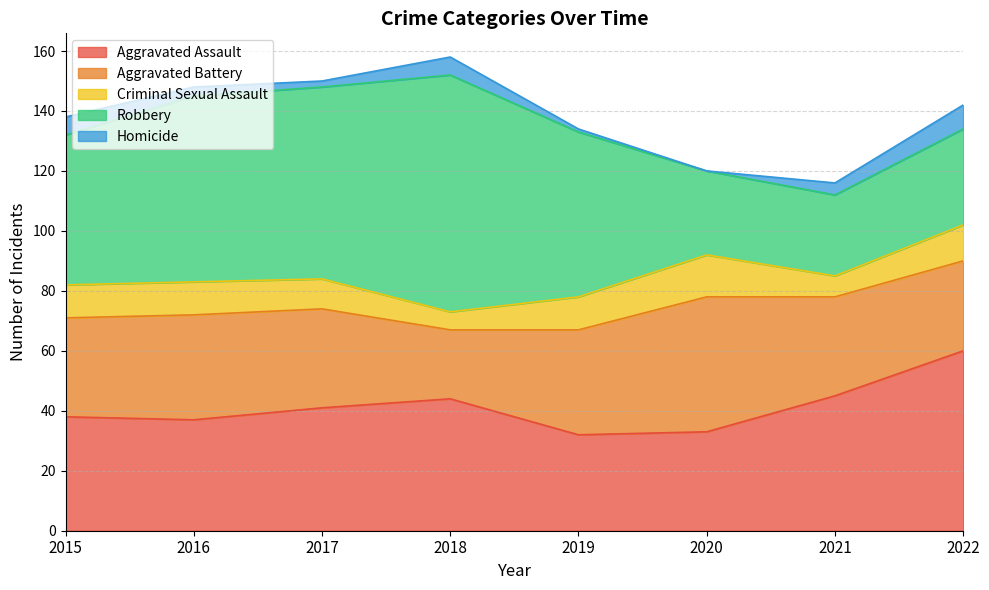

Which label corresponds to the largest value in the chart?

2018